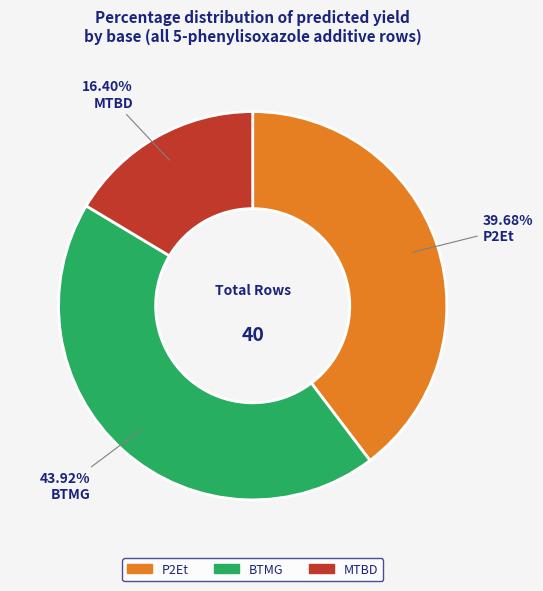

Is there any slice that represents more than half of the pie?

No